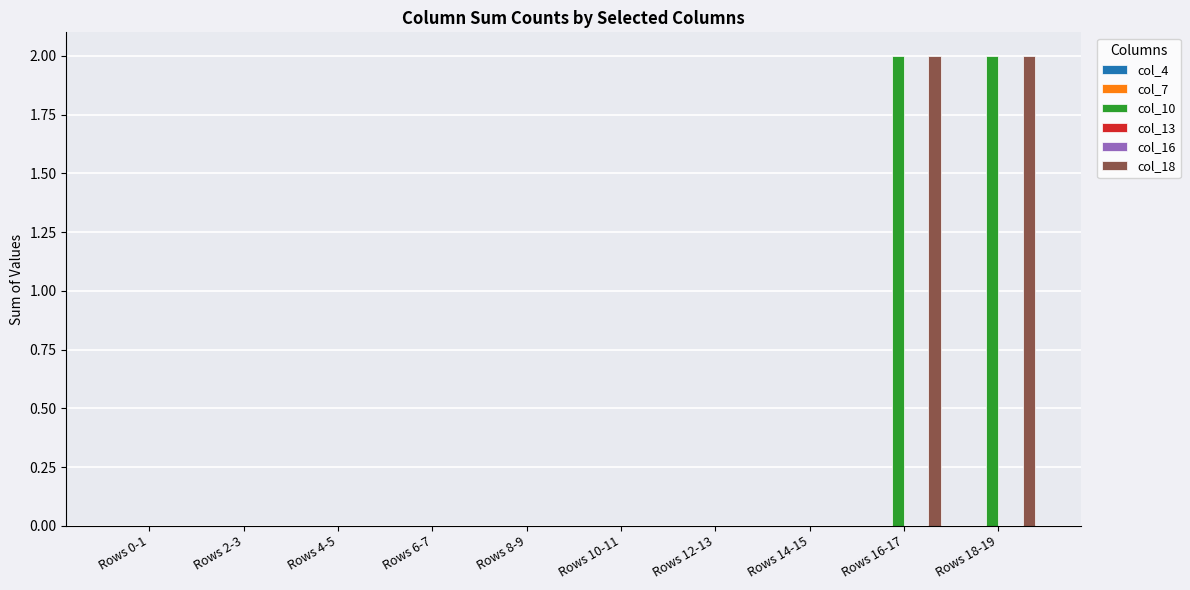

The col_18 series shows 0 at Rows 10-11. True or false?

True